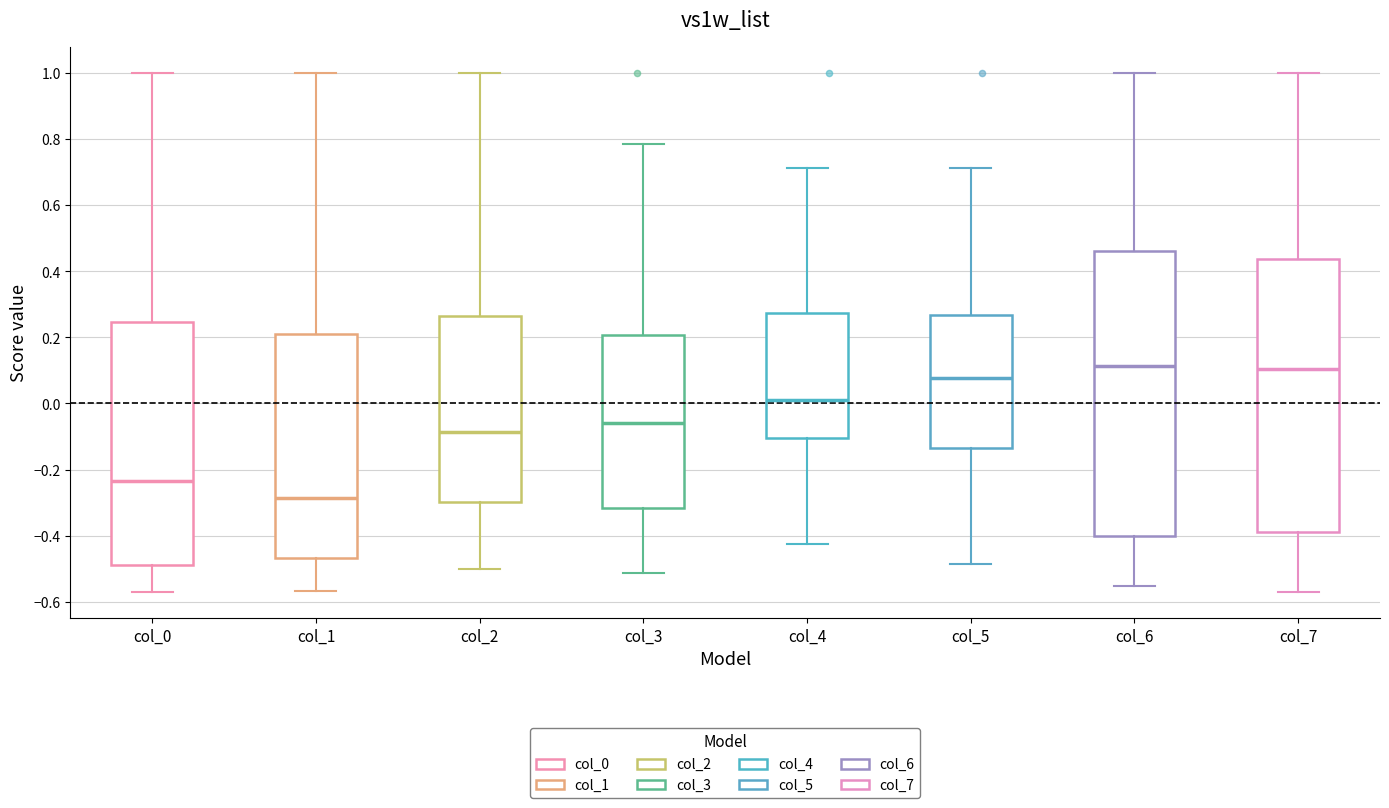

Where does the upper whisker of the box for col_4 end on the y-axis? The values are not printed on the chart, so give them approximately, as read against the axis.

0.72